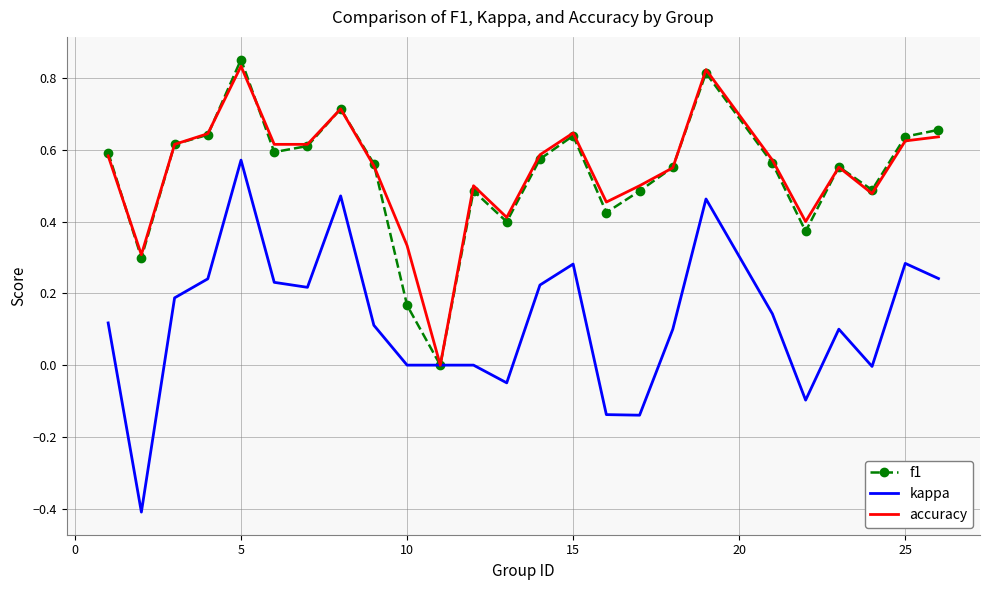

What is the minimum value shown in the chart?

-0.4